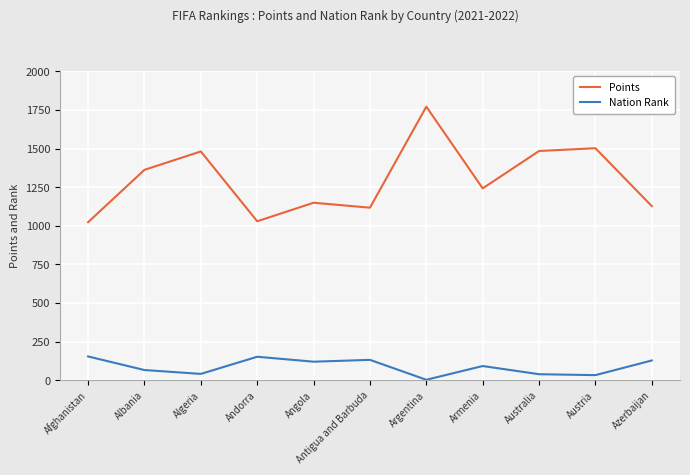

How many values in the Nation Rank series are below 92?

5